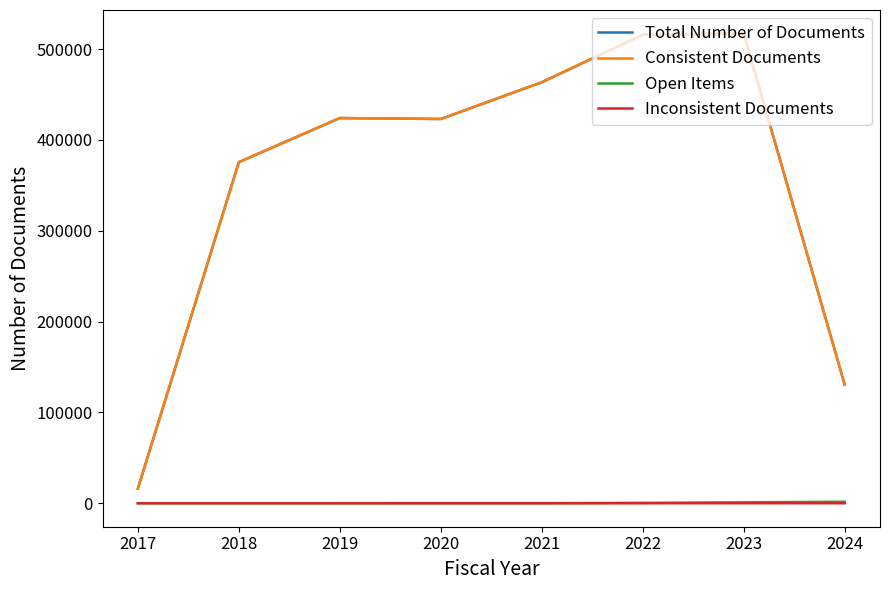

The value of Consistent Documents at 2024 is 67697. True or false?

False